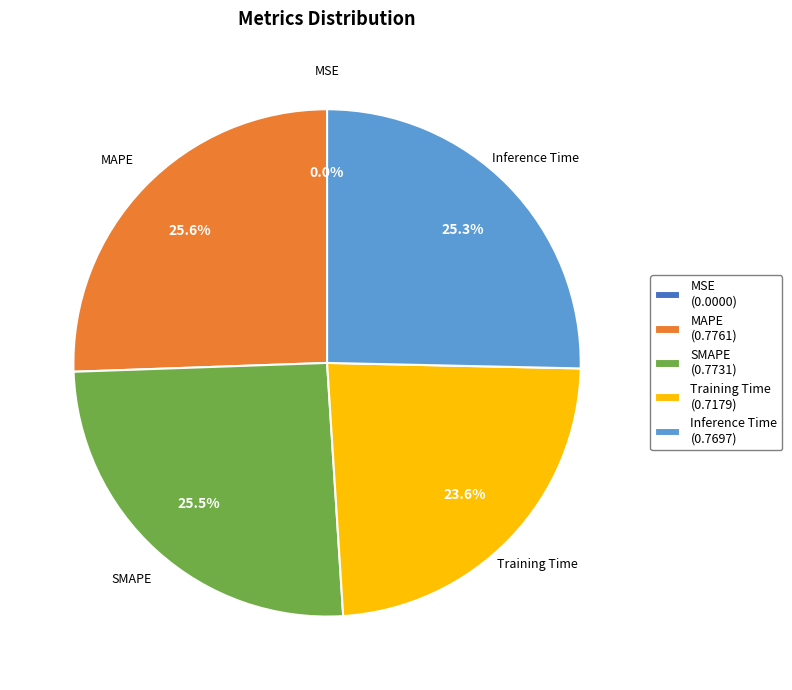

Is the sum of MAPE and Training Time greater than half?

No